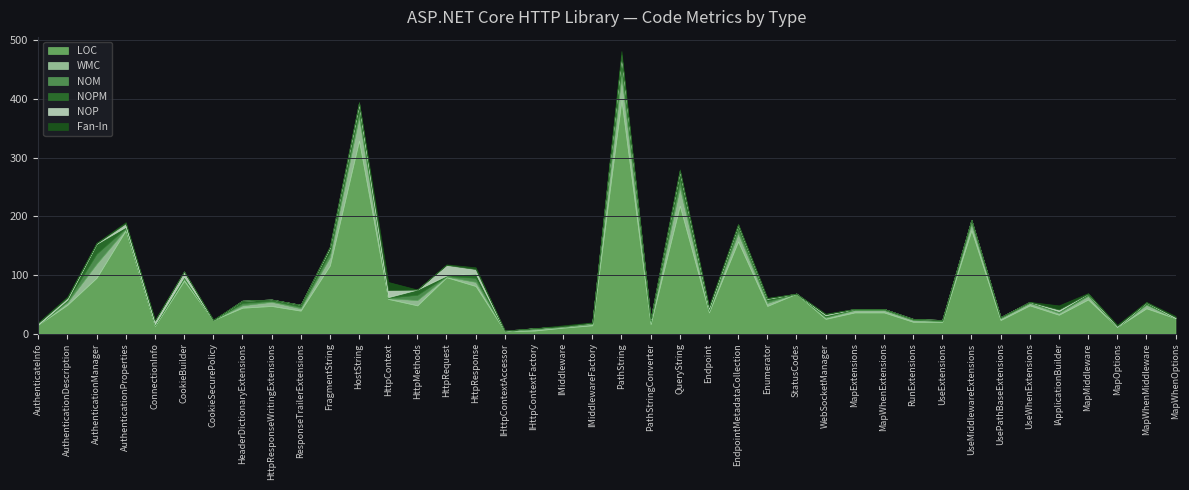

True or false: LOC and WMC intersect in this chart.

False